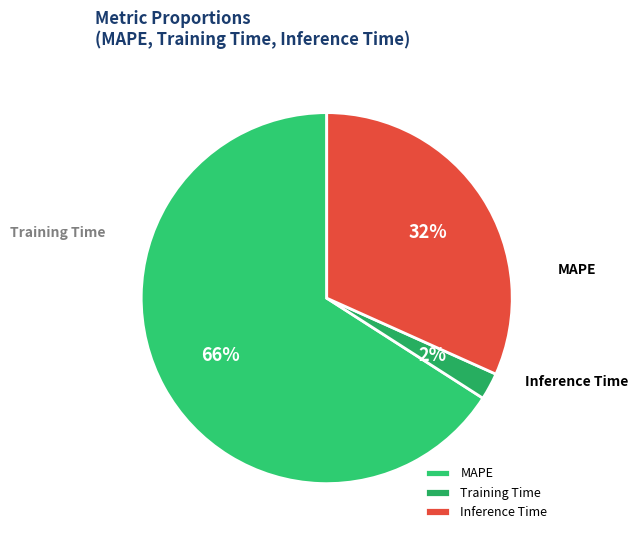

Does any single category account for the majority?

Yes